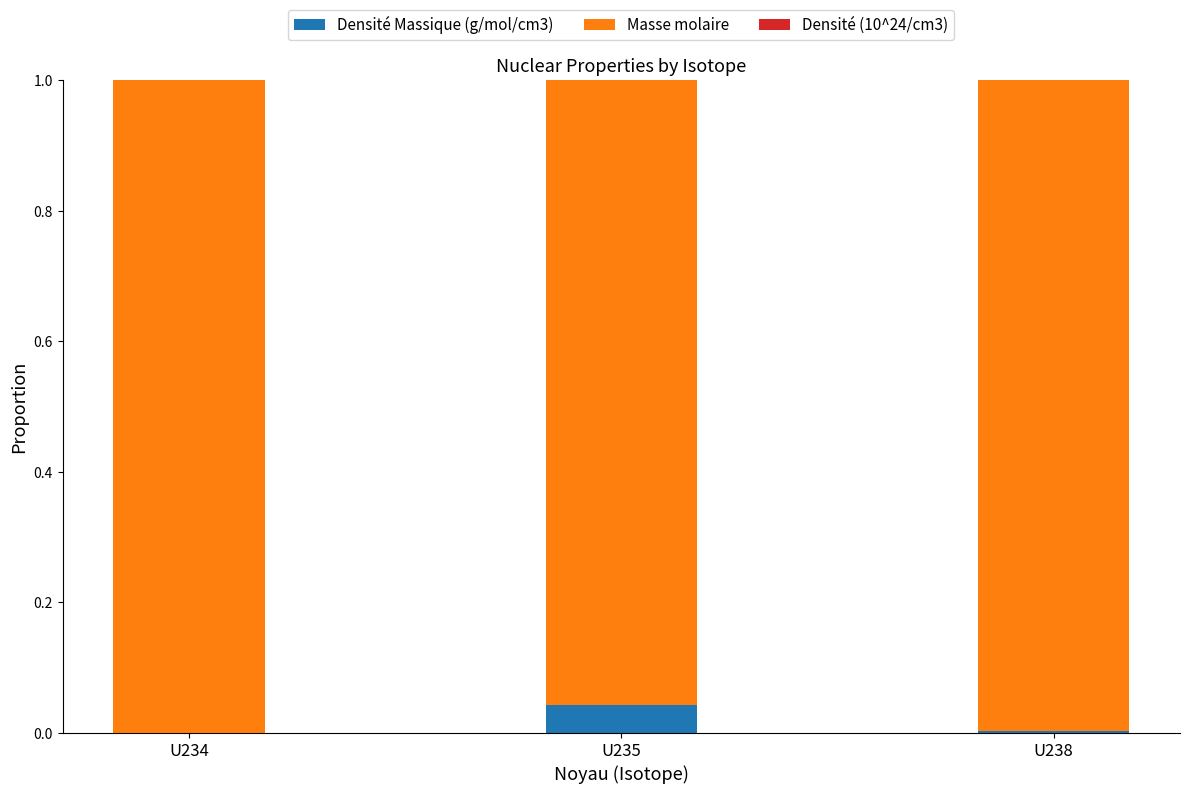

True or false: Densité Massique (g/mol/cm3) has a value of 0.0 at U235.

True